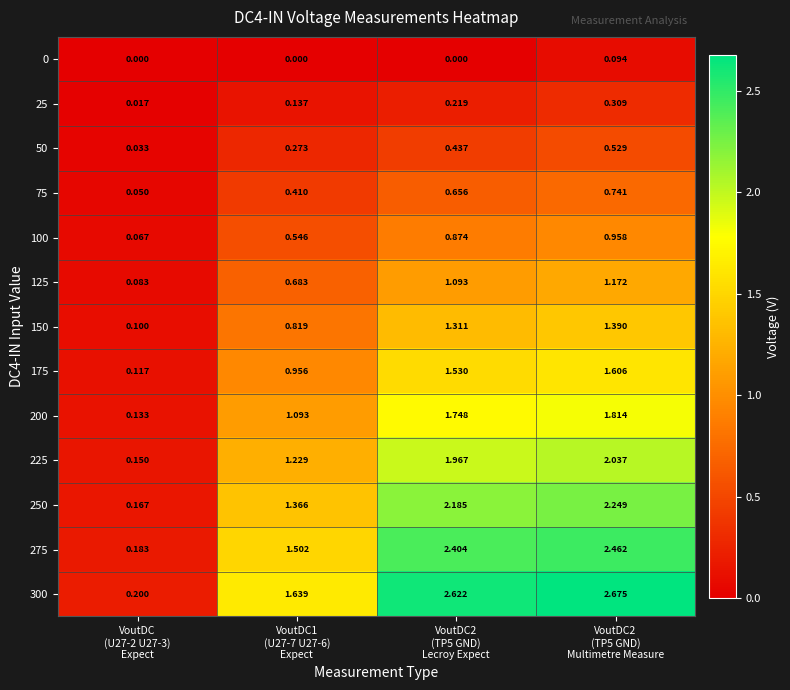

Count the number of categories in the chart.

4